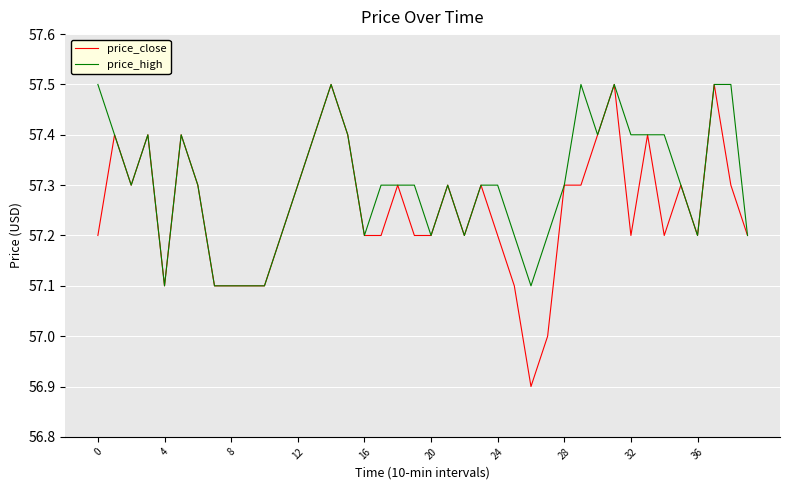

What is the minimum value shown in the chart?

56.9